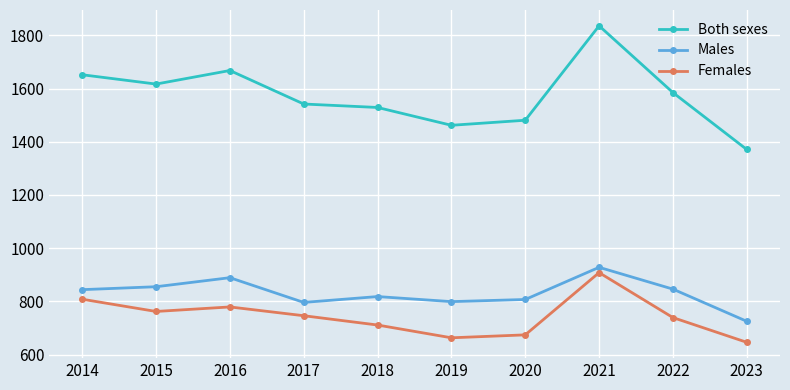

True or false: Males and Females intersect in this chart.

False